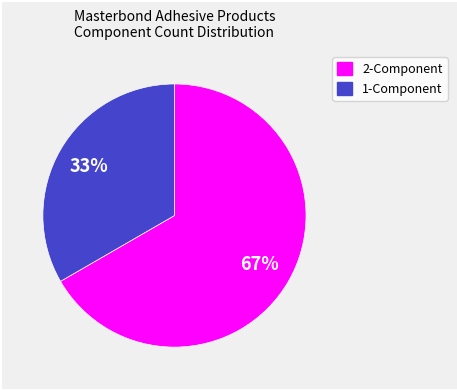

How many segments does this pie chart have?

2